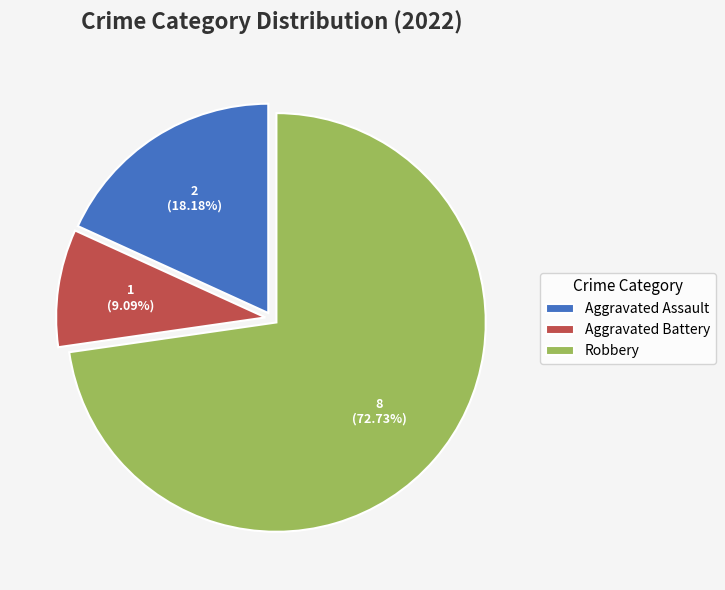

What percentage is the Aggravated Battery slice, to the nearest percent?

9%